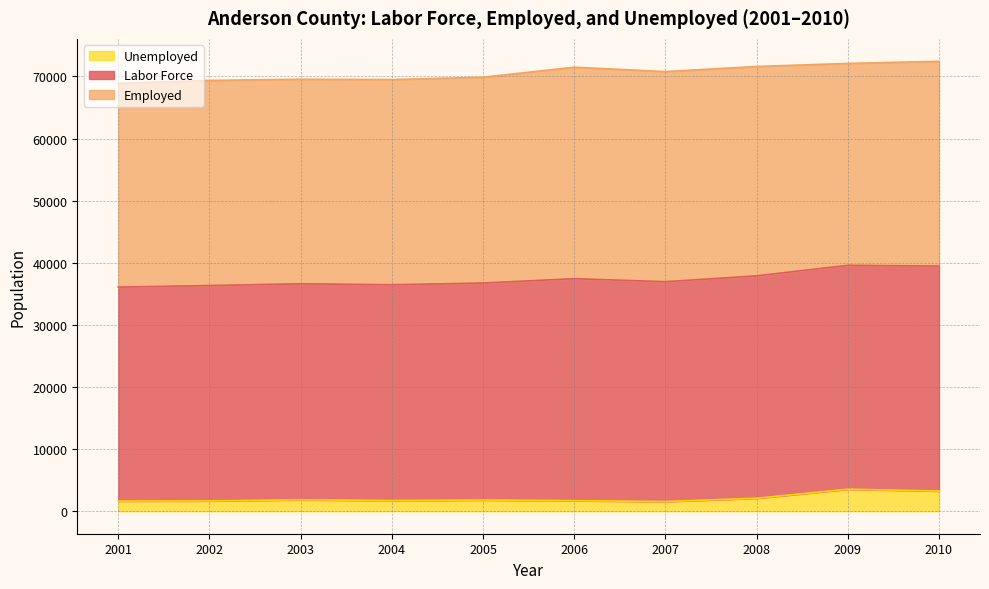

What is the greatest value displayed?

72422